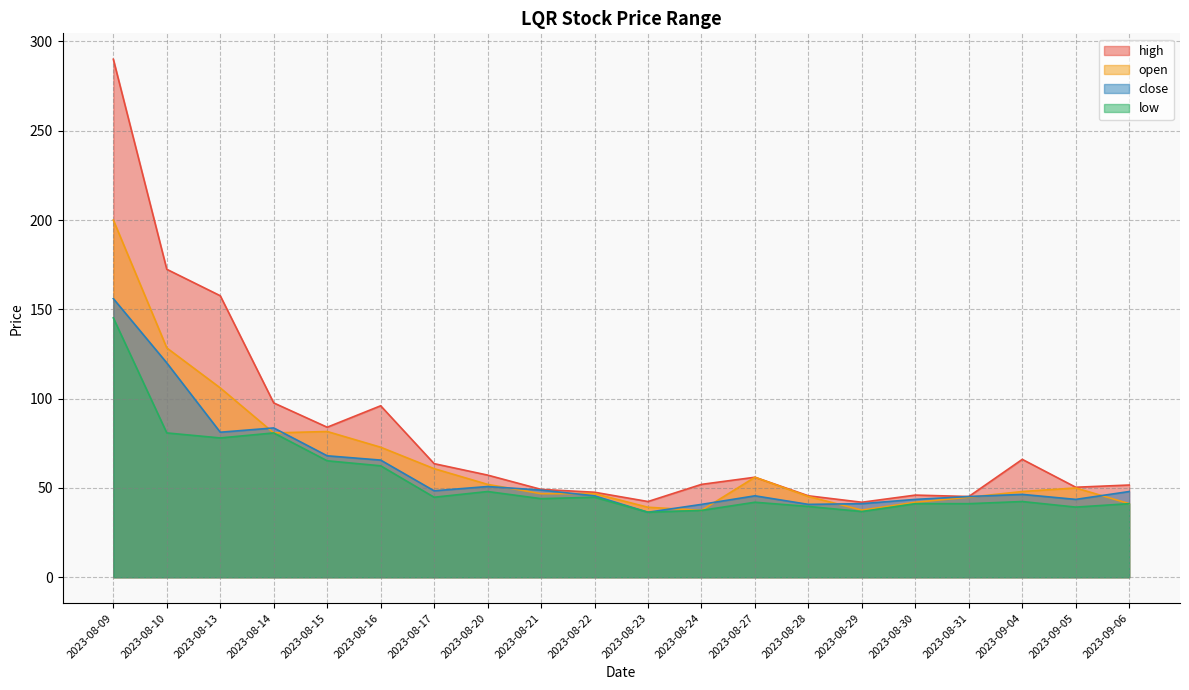

Where does the open series first go above 50?

2023-08-09